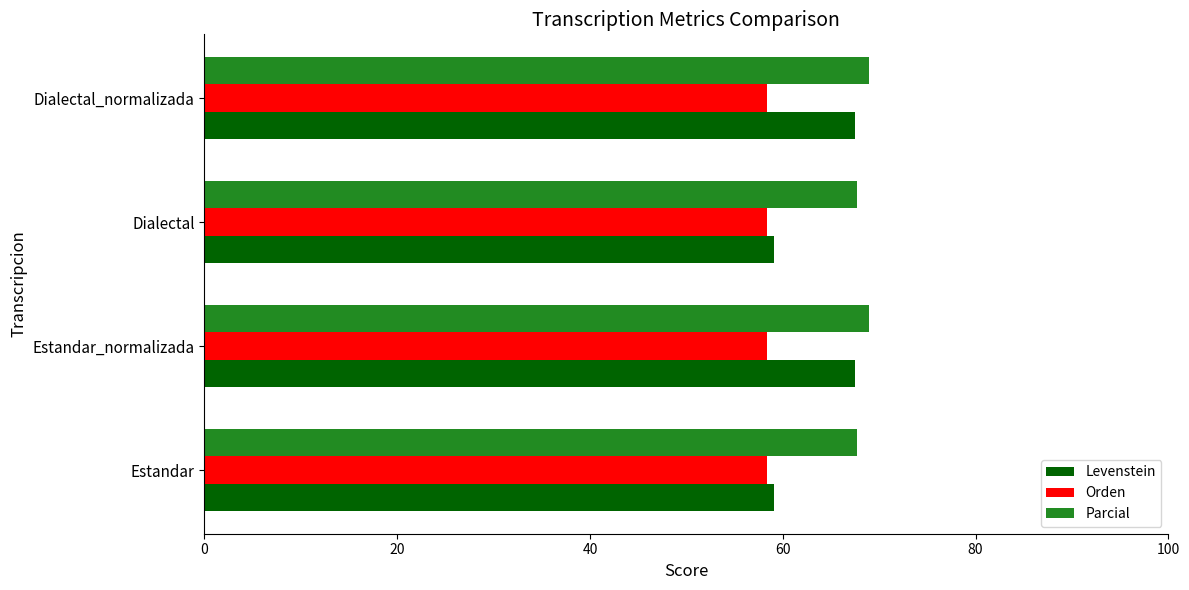

How many categories are shown in the chart?

4